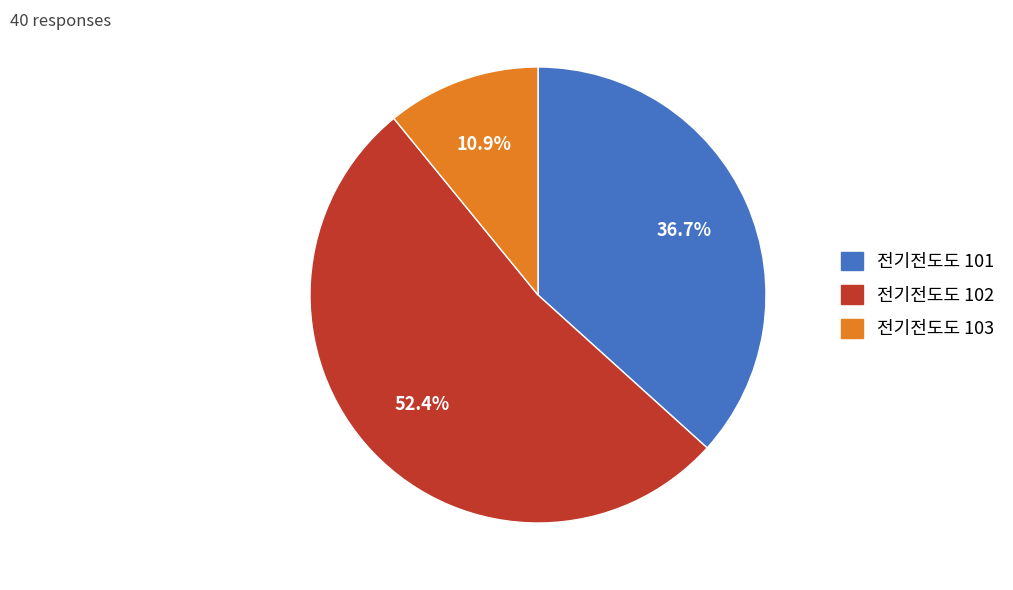

Does any single category account for the majority?

Yes